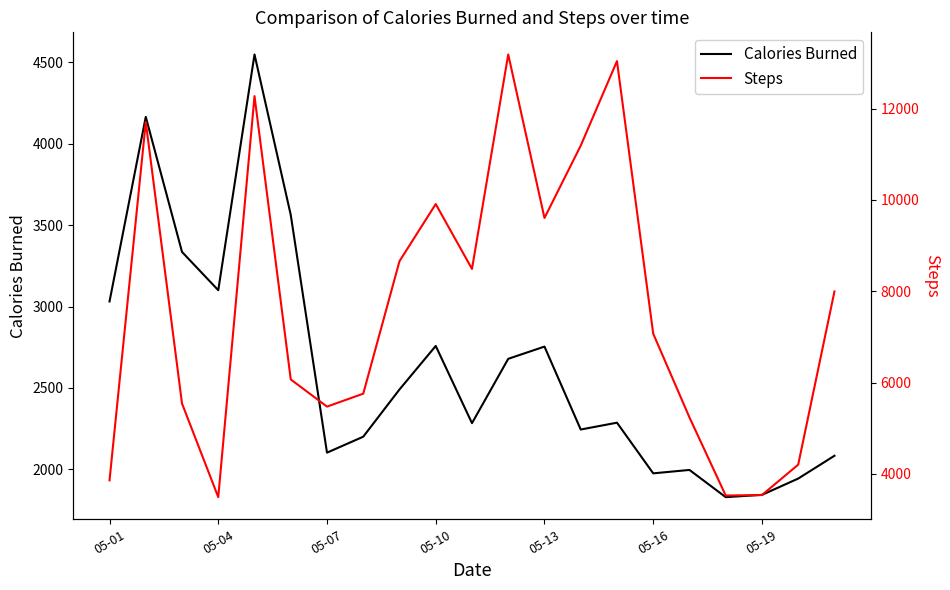

What is the maximum value for Calories Burned?

4547